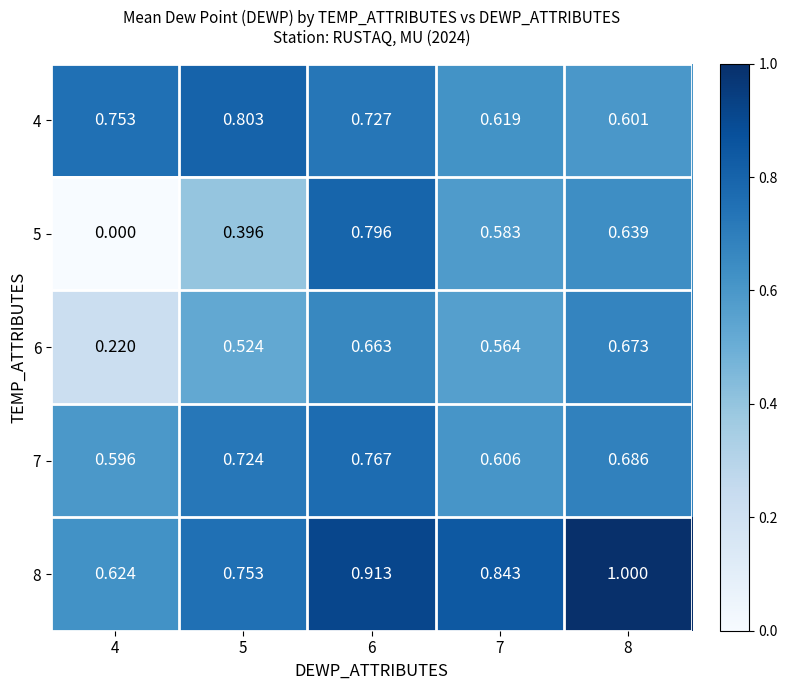

Which series has the largest range (max minus min)?

5